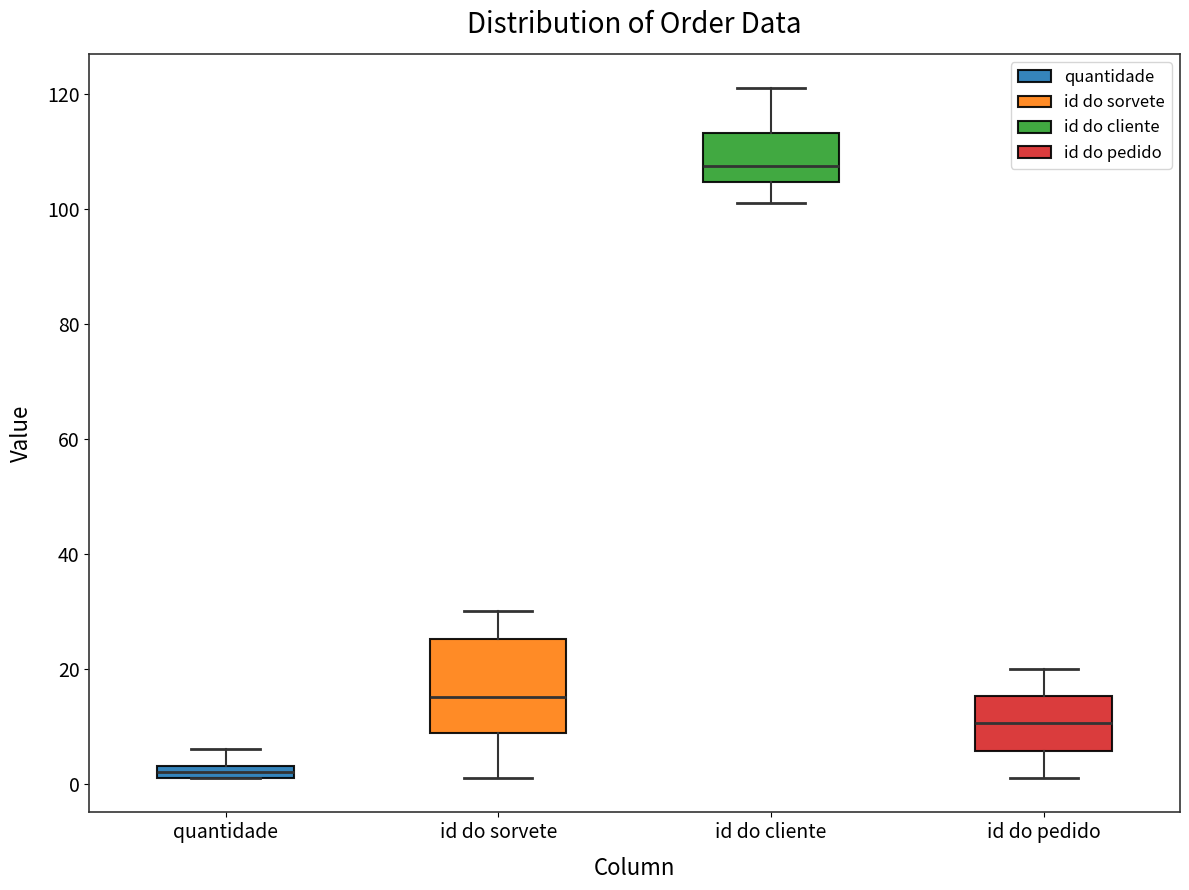

Where does the median line of the box for id do sorvete sit on the y-axis? The values are not printed on the chart, so give them approximately, as read against the axis.

16